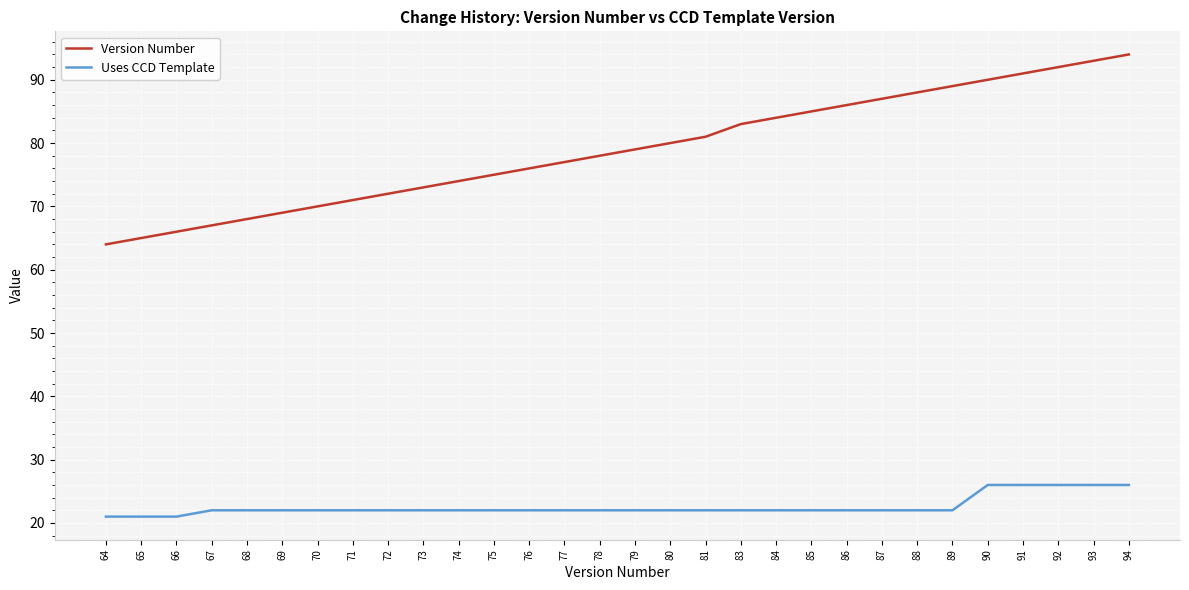

What is the smallest value displayed?

21